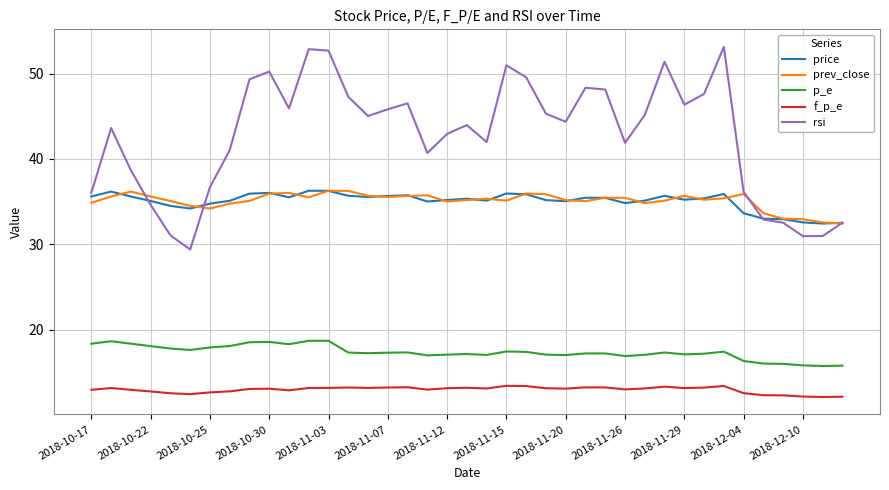

What is the sum of all f_p_e values?

505.9